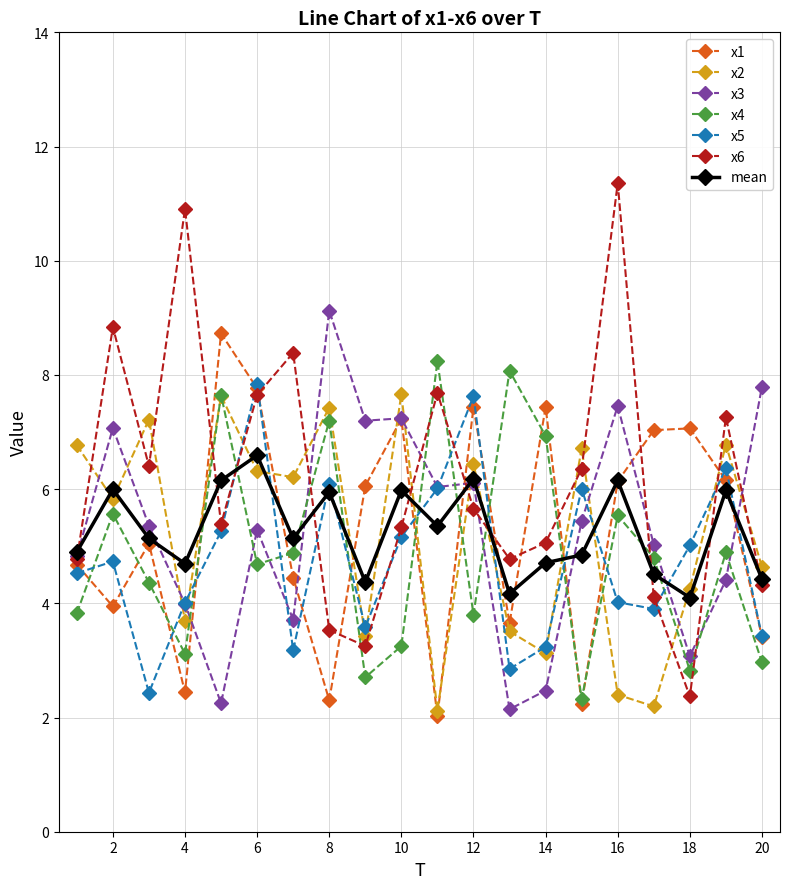

Which series has the widest spread of values?

x6